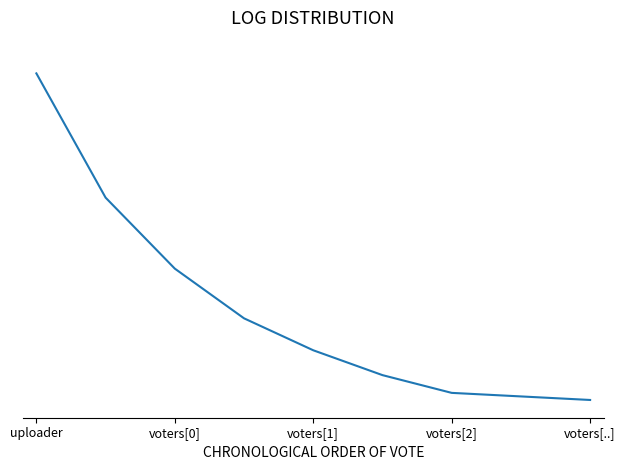

What is the label of the 1st point from the left?

uploader